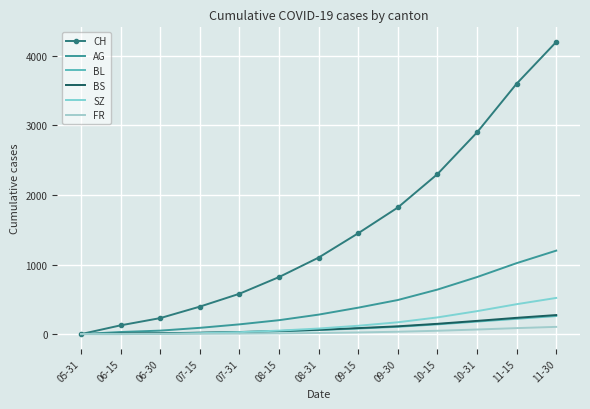

What is the spread (max minus min) of values at 09-15?

1426